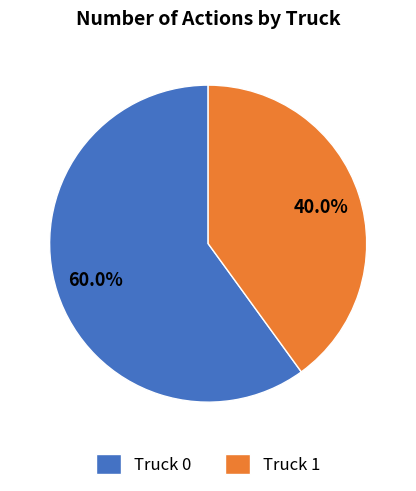

Combined, do Truck 1 and Truck 0 account for over 50%?

Yes